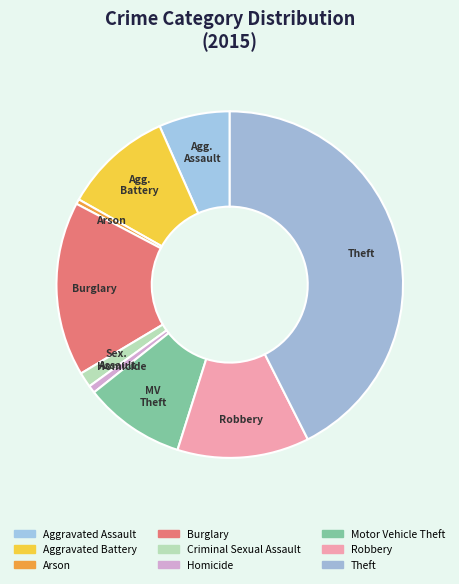

What is the smallest slice in the pie chart?

Arson